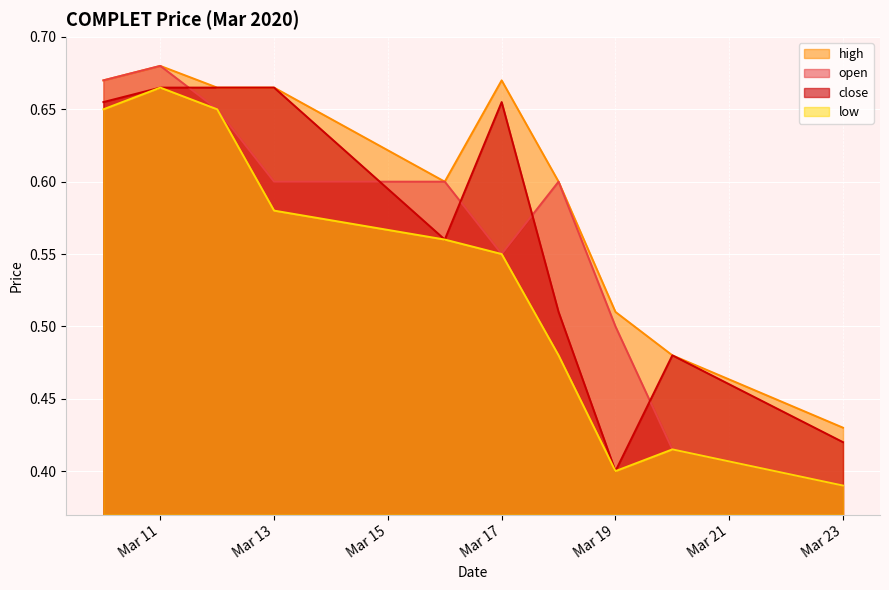

The value of open at 2020-03-10 is 0.2. True or false?

False